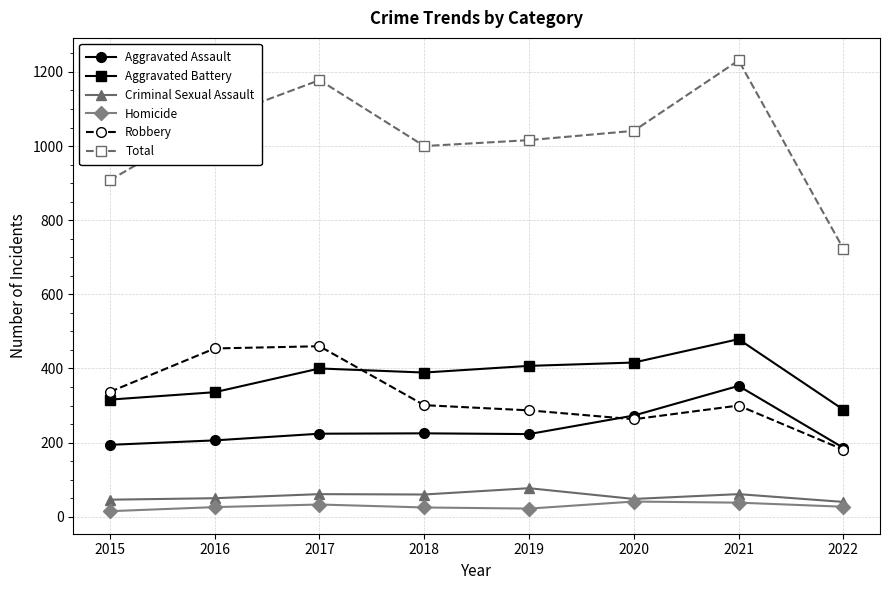

What is the difference between the maximum and minimum values in the Criminal Sexual Assault series?

37